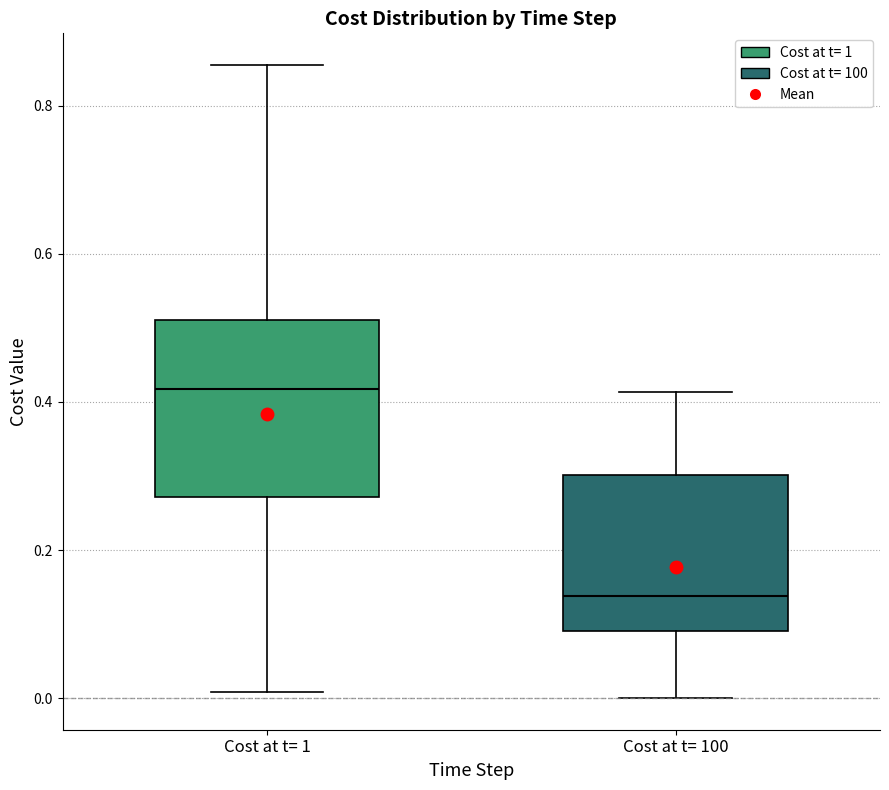

Reading left to right, transcribe this box plot: for each box, give where its median line is, the range the box spans, and where its two whiskers end, as read against the y-axis. The values are not printed on the chart, so give them approximately, as read against the axis.

Cost at t= 1: median 0.42, box 0.28 to 0.52, whiskers 0.00 to 0.86
Cost at t= 100: median 0.14, box 0.10 to 0.30, whiskers 0.00 to 0.42